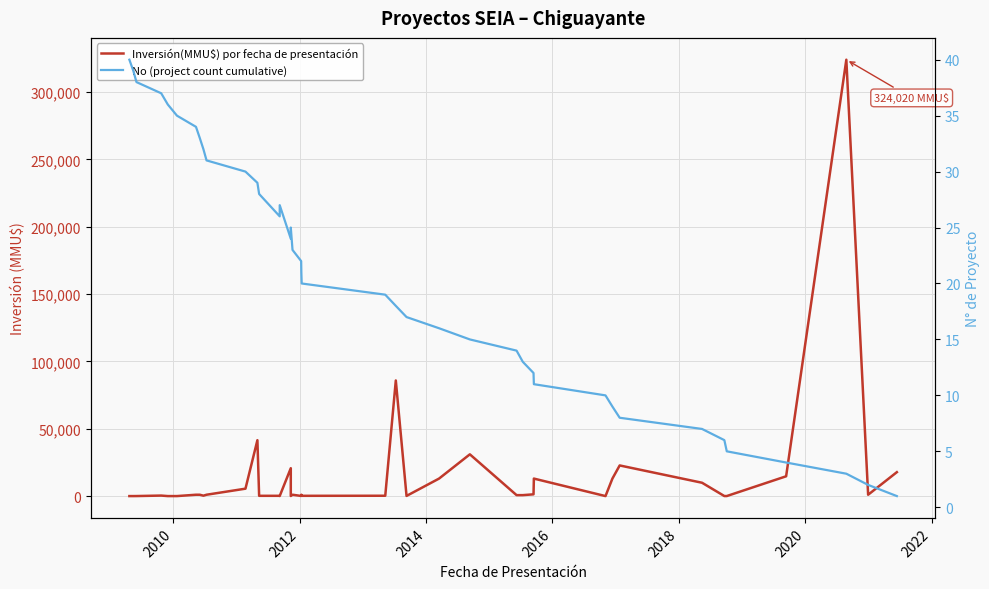

What are all the series names shown in the legend?

Inversión(MMU$) por fecha de presentación, No (project count cumulative)